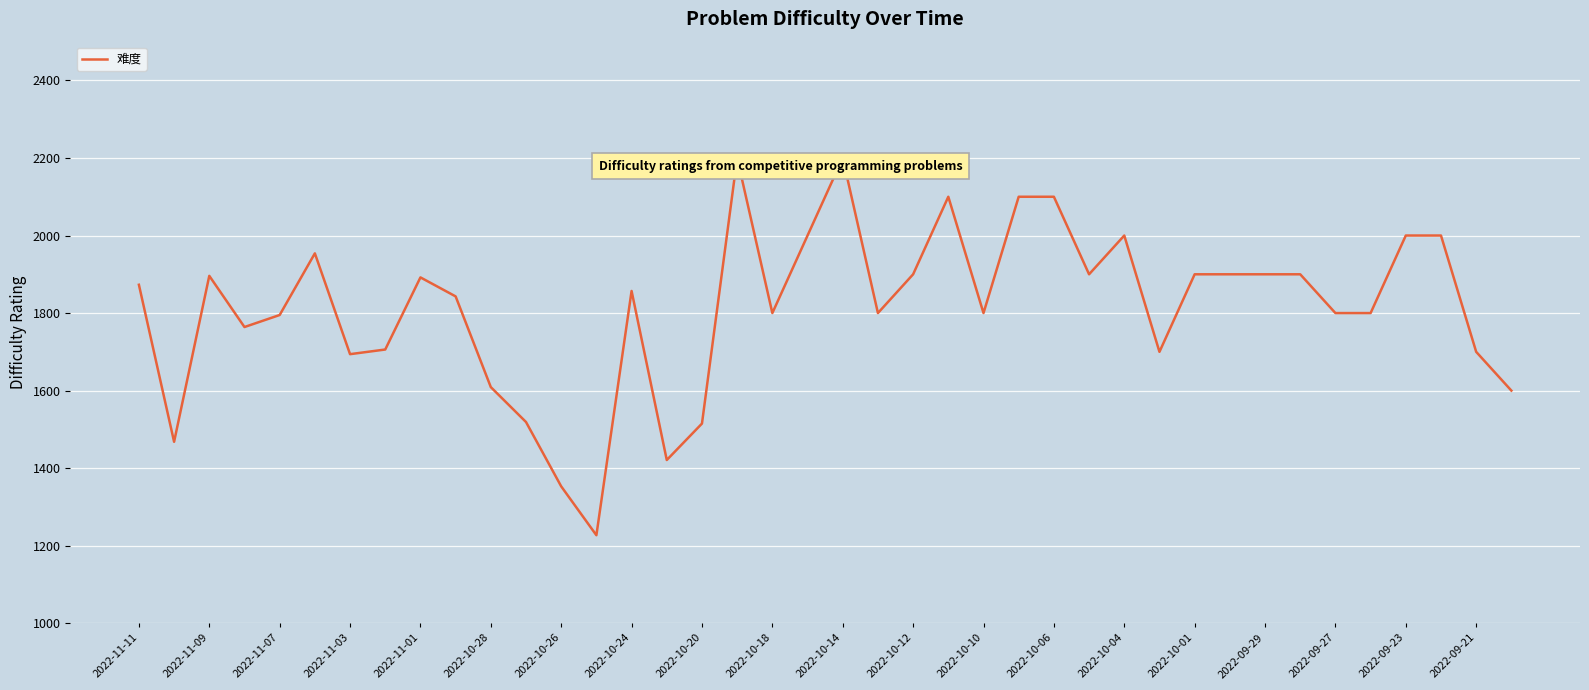

What is the difference between the maximum and minimum values?

973